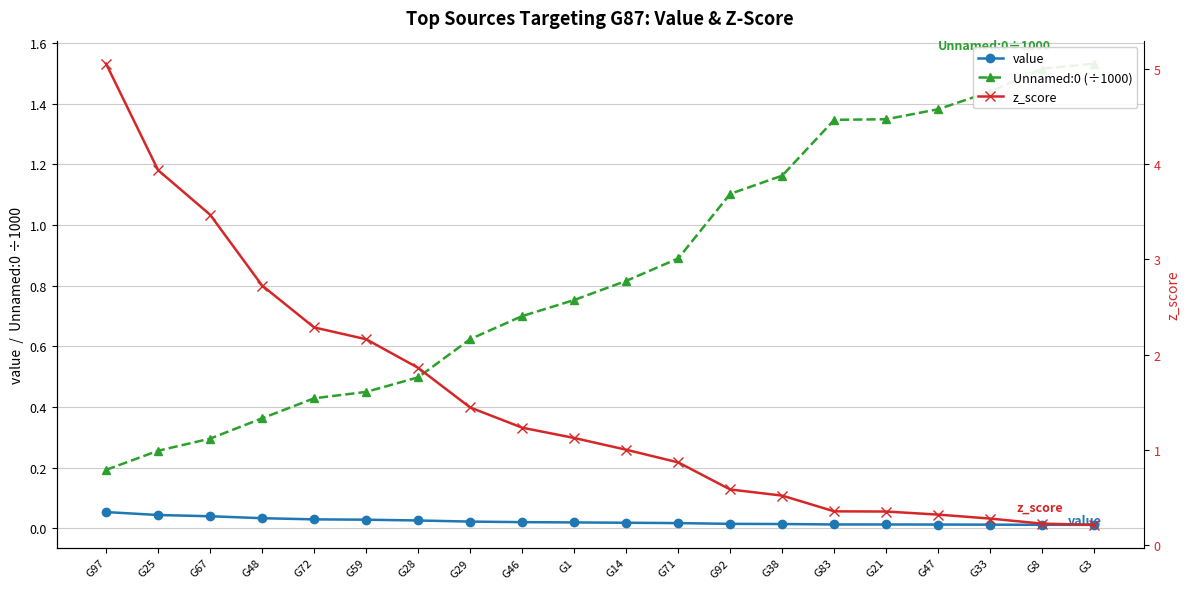

List the labels in order of value value, largest first.

G97, G25, G67, G48, G72, G59, G28, G29, G46, G1, G14, G71, G92, G38, G83, G21, G47, G33, G8, G3